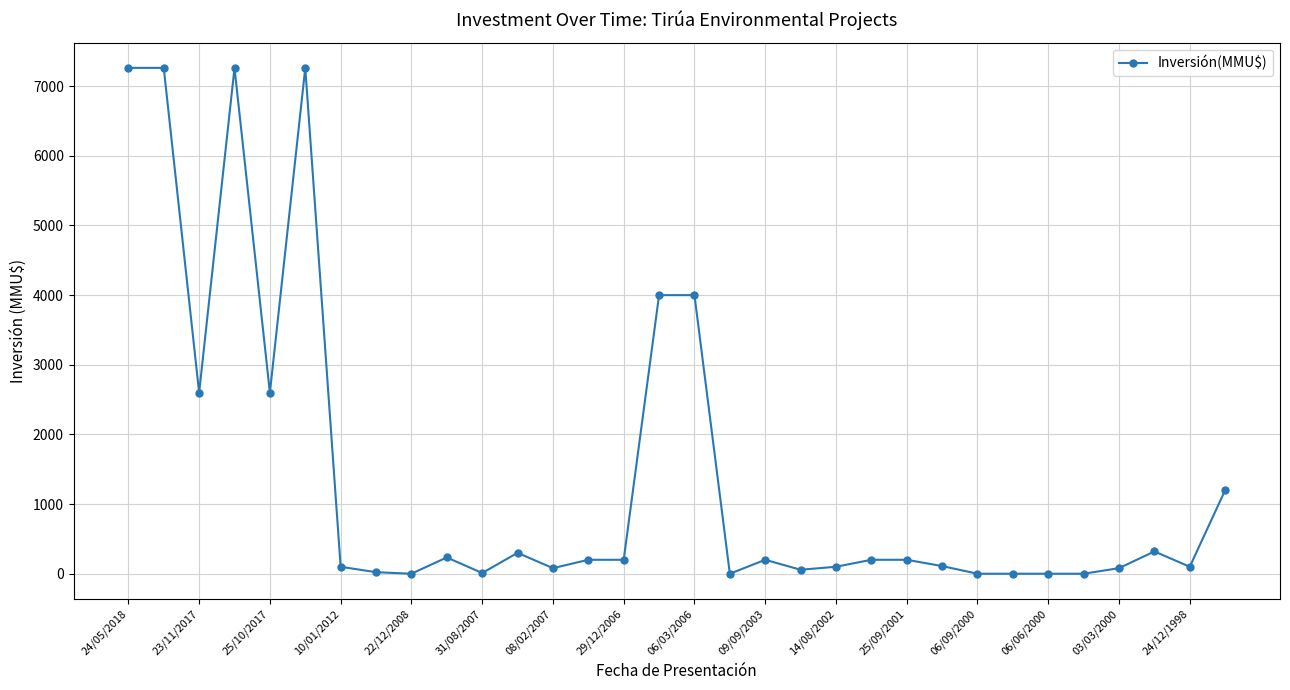

True or false: the data has more than 1 interior local peaks.

True